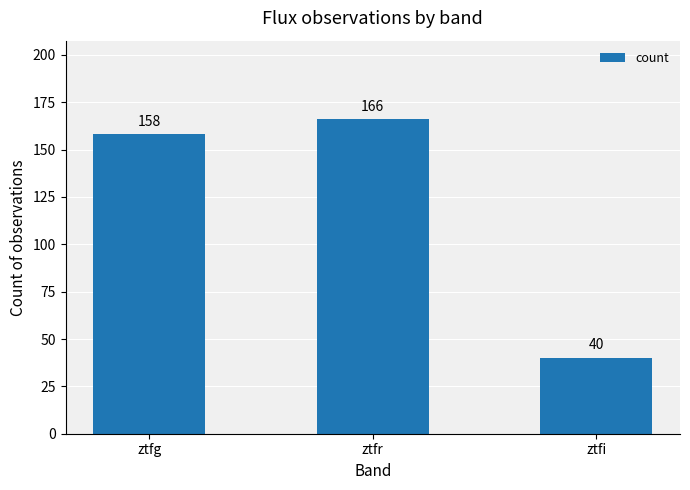

Rank the categories by value from lowest to highest.

ztfi, ztfg, ztfr